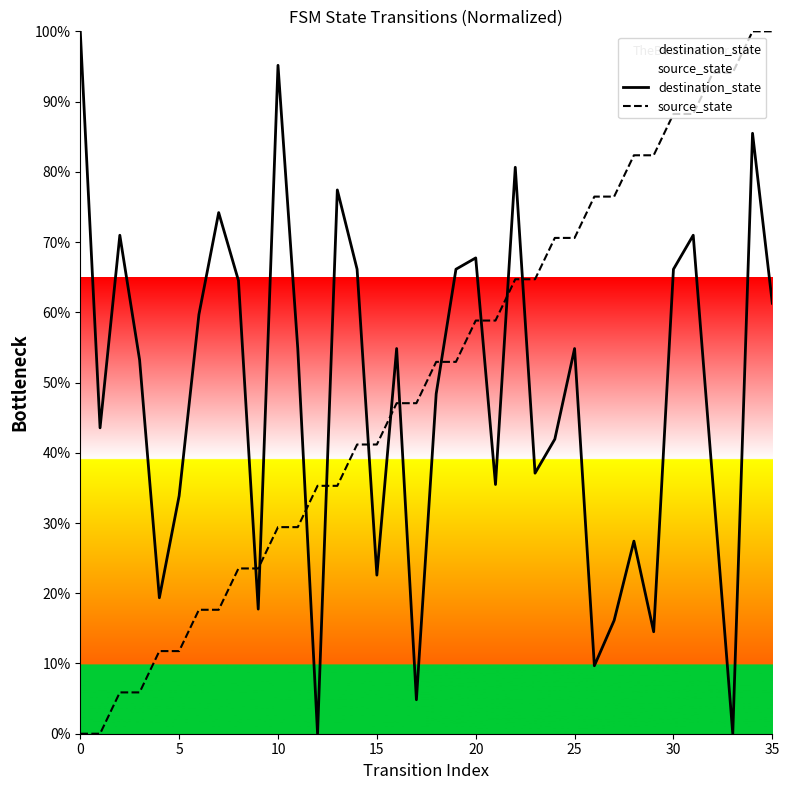

True or false: destination_state and source_state cross at least once.

True